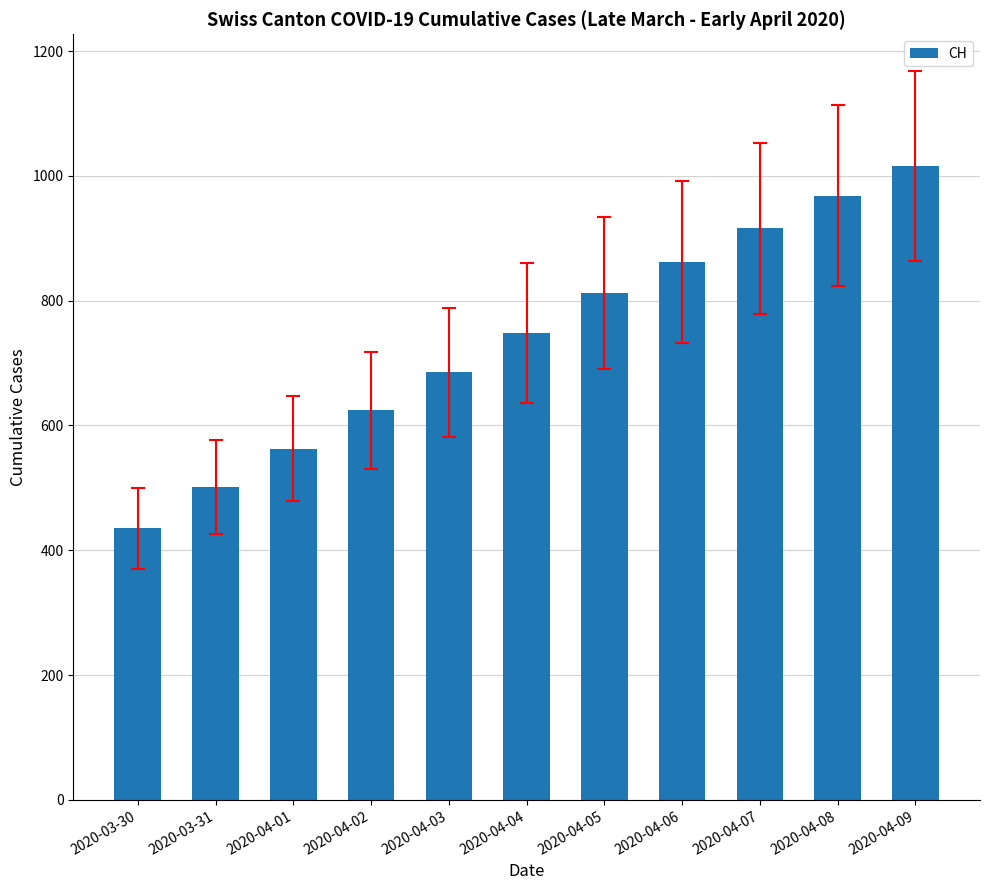

Where is the data nearest to the value 725?

2020-04-04